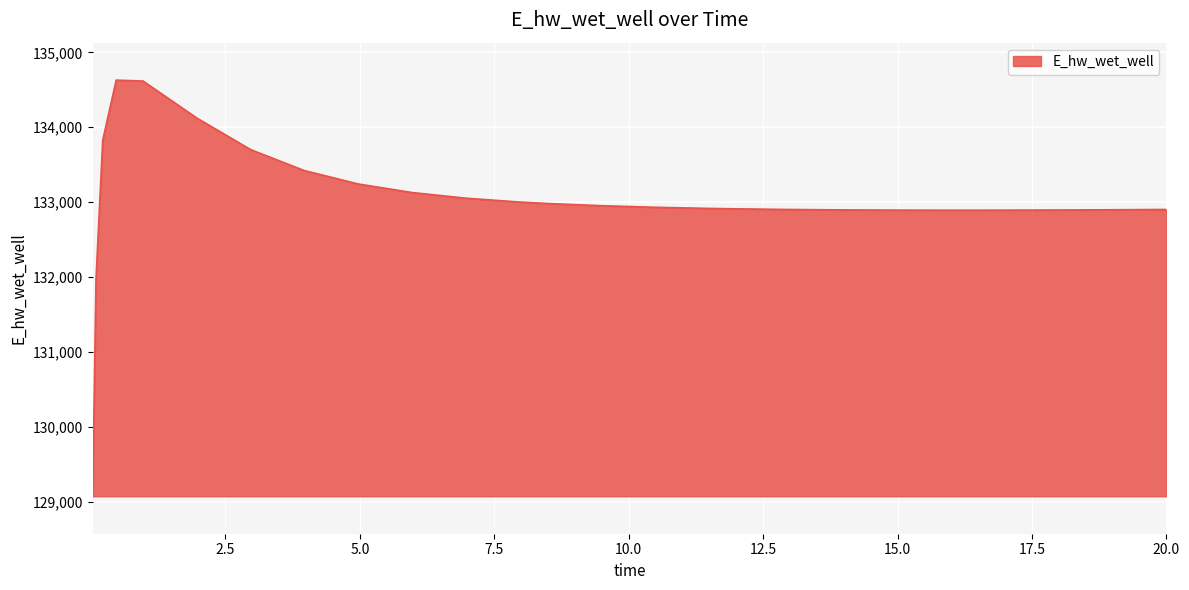

What is the greatest value displayed?

134628.9